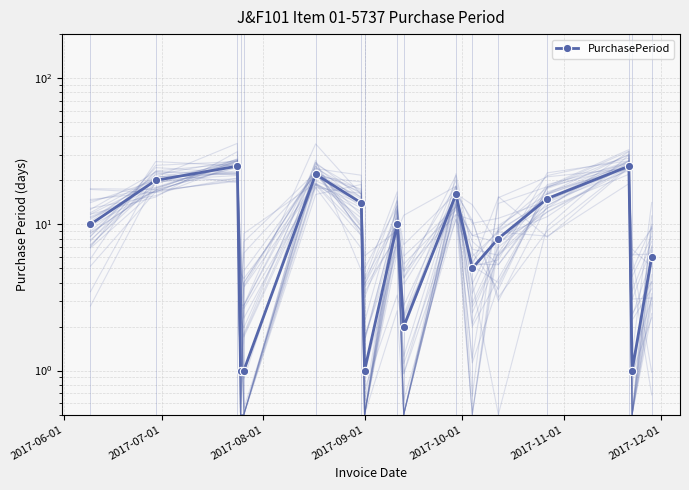

Where does the data first go above 10?

2017-07-01